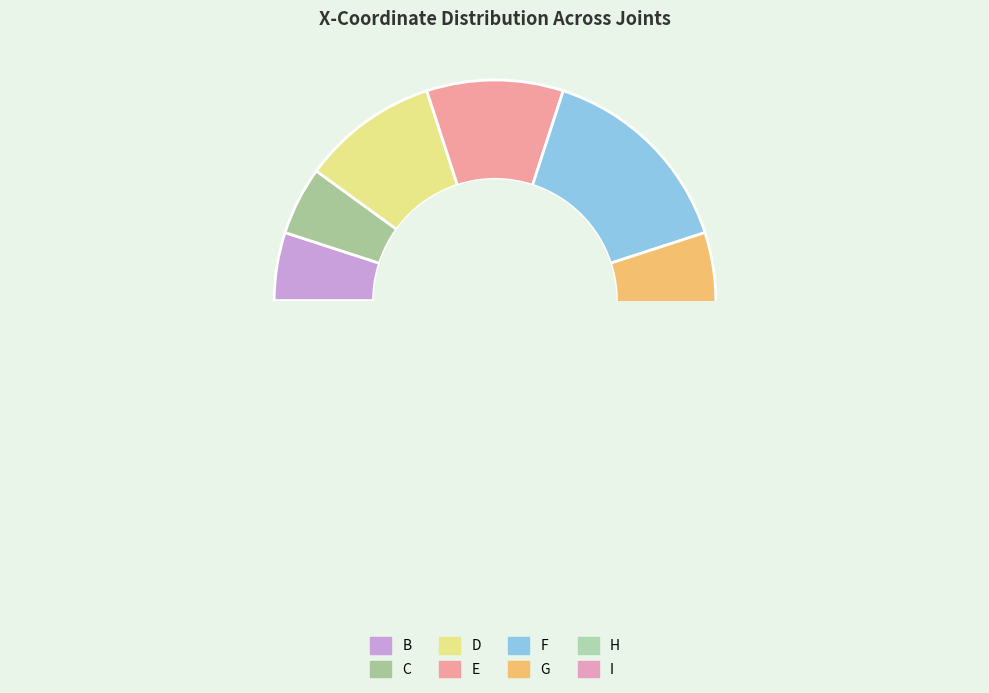

How many segments does this pie chart have?

8